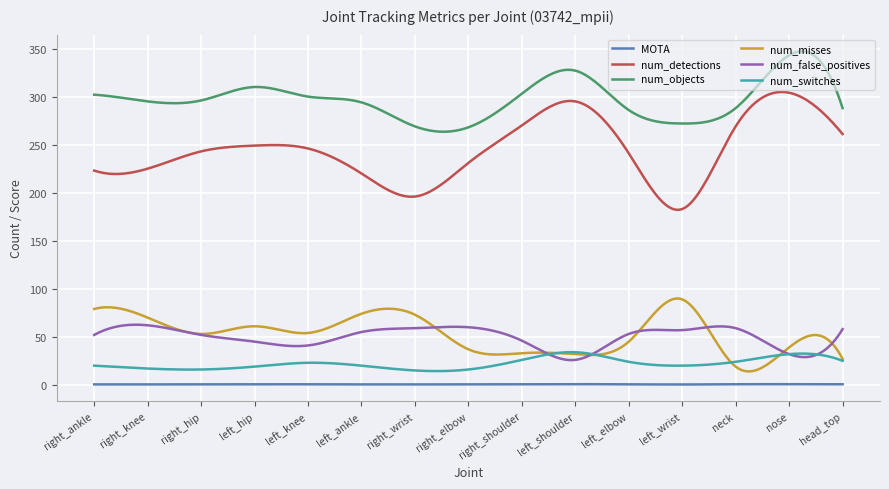

Which series has the largest total across all categories?

num_objects